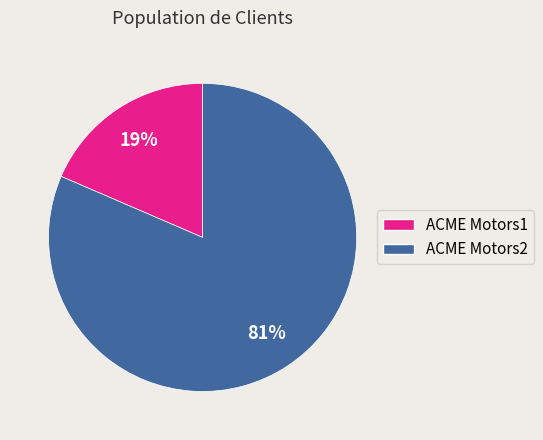

What is the majority slice?

ACME Motors2